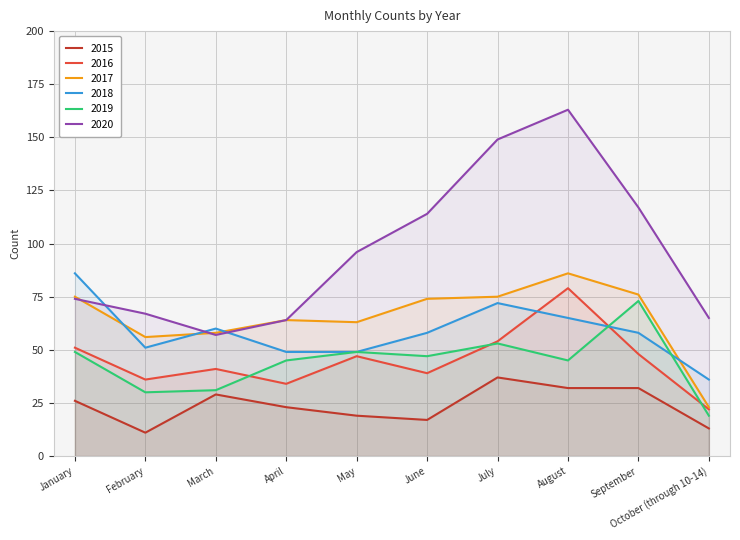

At which category does the chart reach its minimum across all series?

February